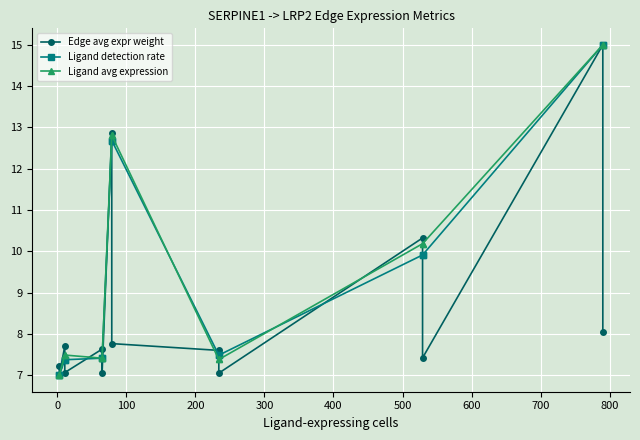

Which series changed the most between 0 and 800?

Ligand detection rate